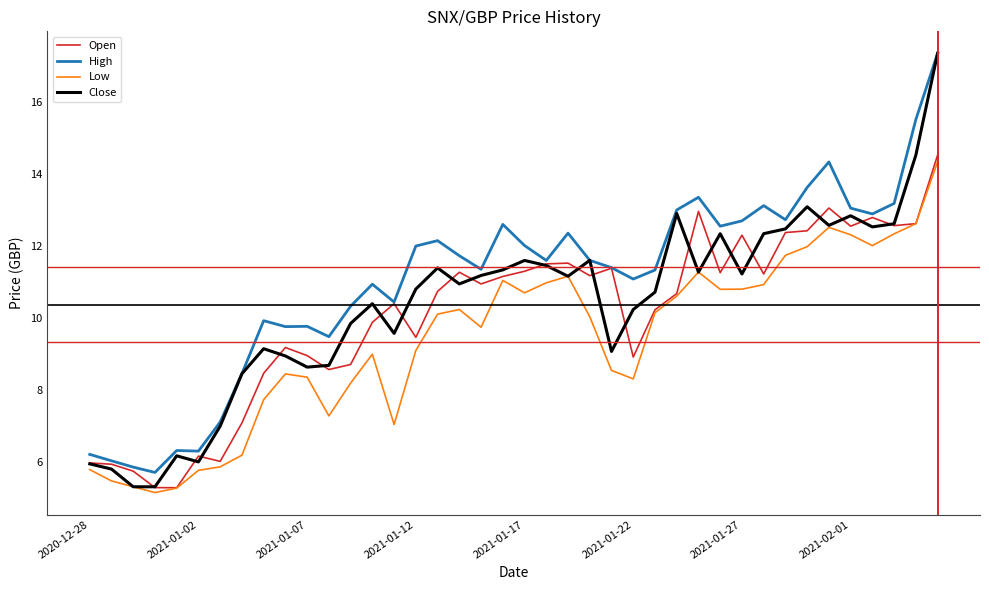

True or false: High and Low cross at least once.

False